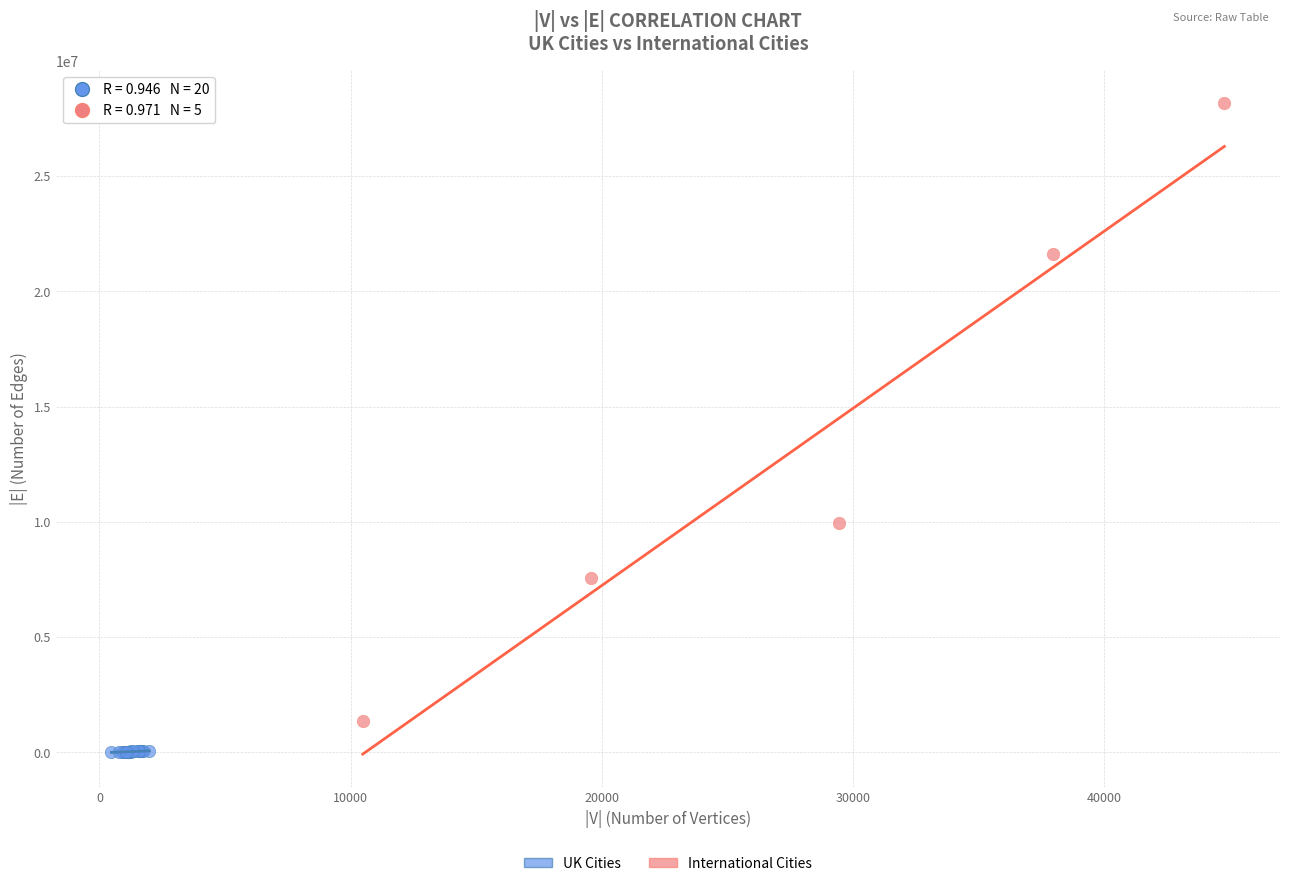

Which series reaches the maximum Y coordinate?

International Cities